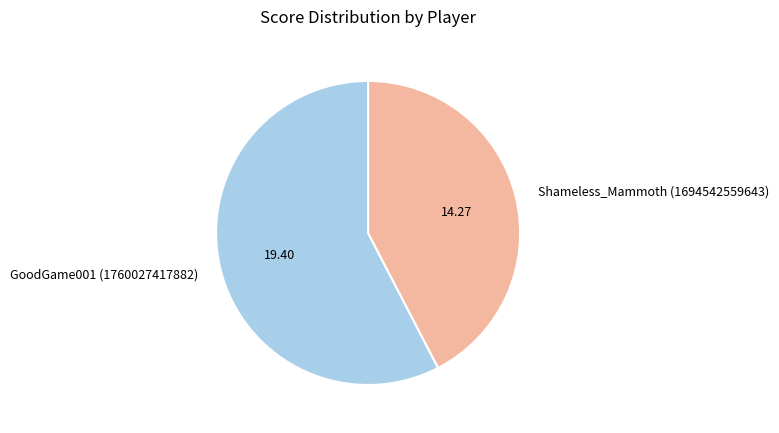

How many slices are in this pie chart?

2